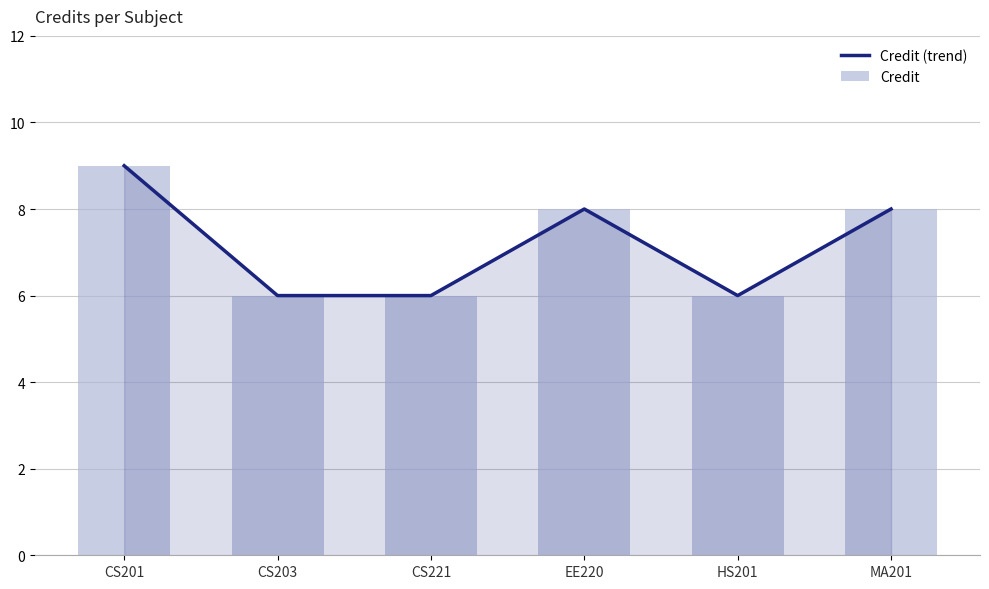

What is the label of the 2nd bar from the right?

HS201